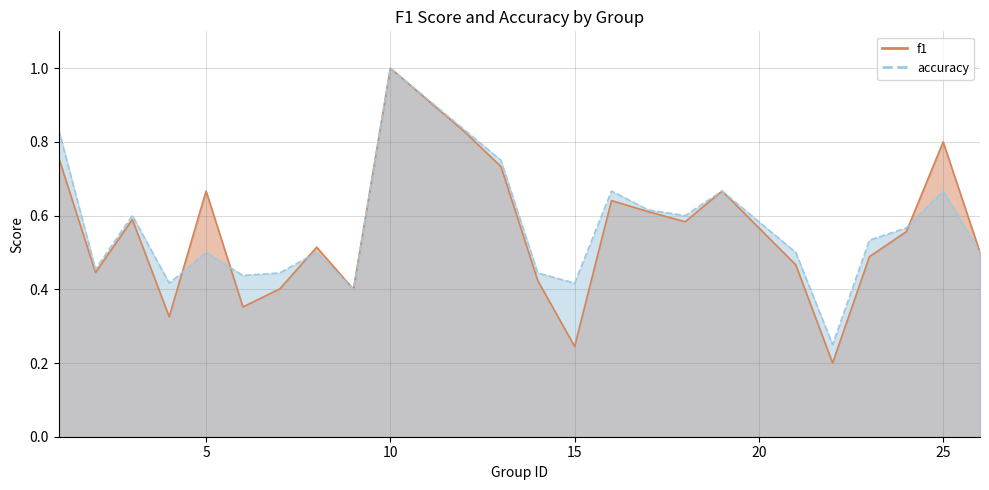

Rank the series at 16 from lowest to highest value.

f1, accuracy